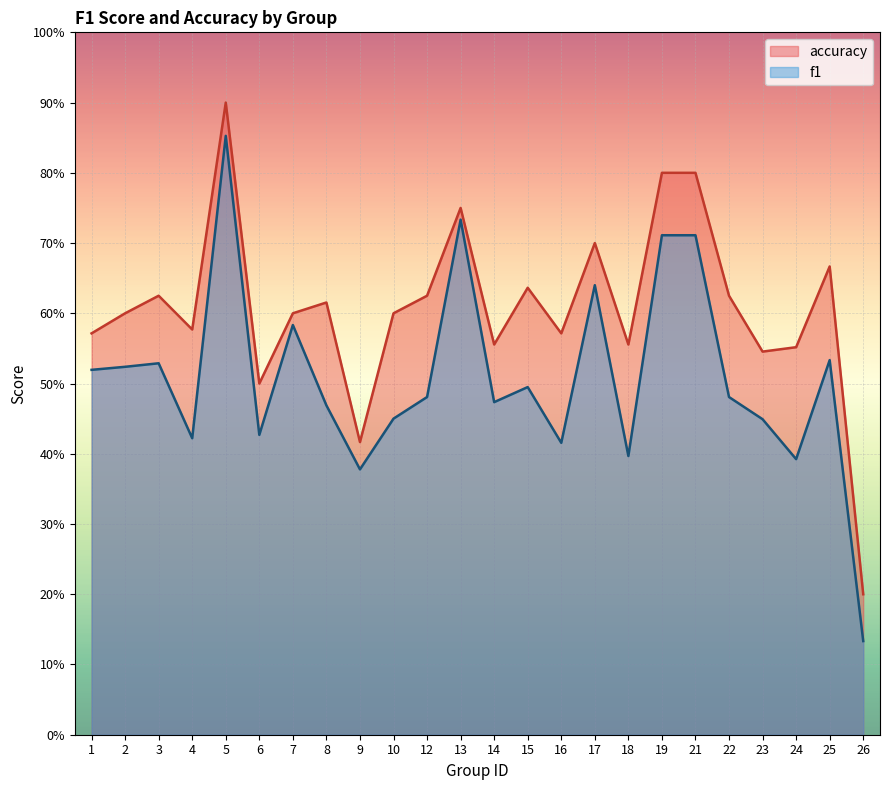

At which category does the chart reach its peak across all series?

5